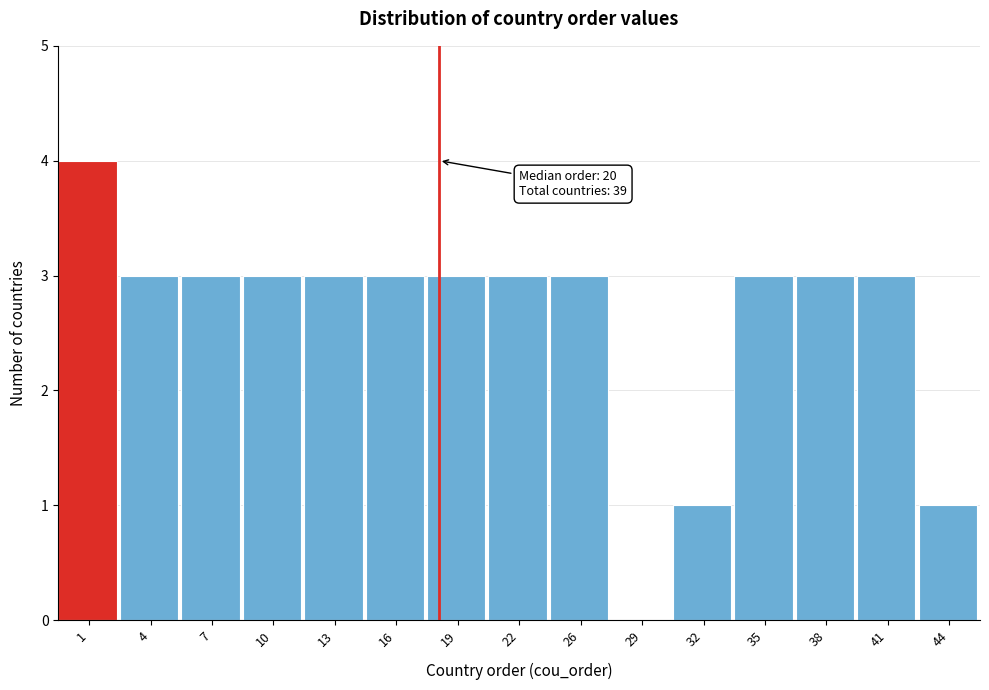

Reading left to right, extract all data points from this chart.

1=4	4=3	7=3	10=3	13=3	16=3	19=3	22=3	26=3	29=0	32=1	35=3	38=3	41=3	44=1